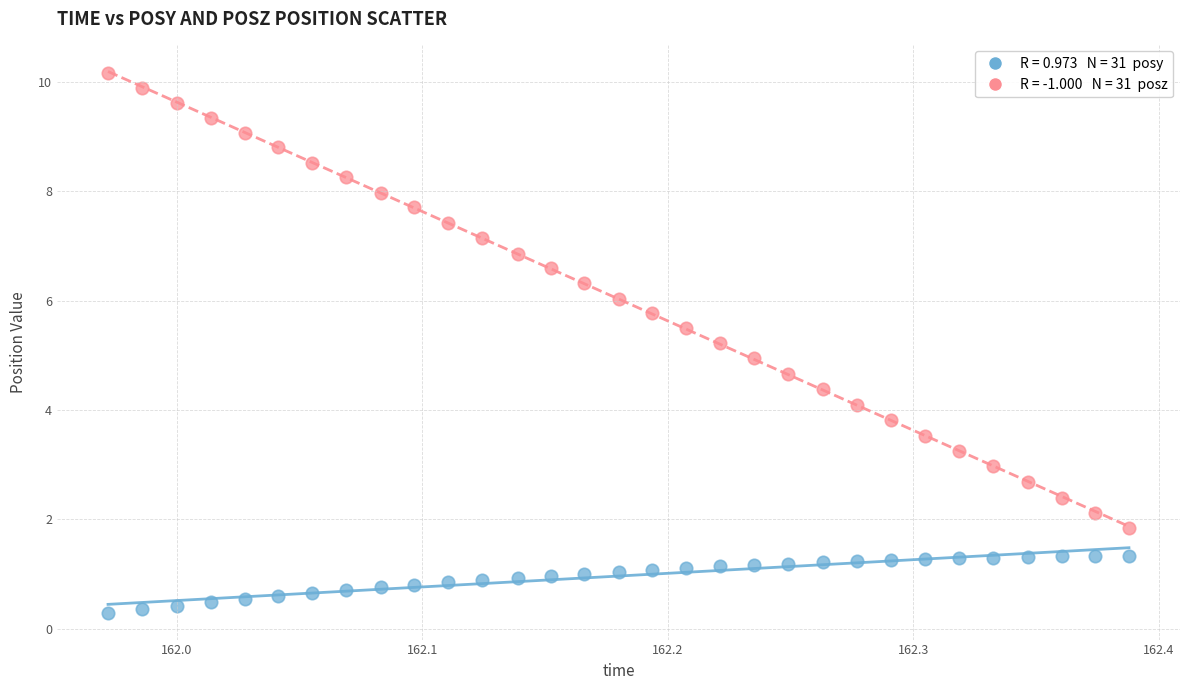

Across all data points, what is the range of Y values (max minus min)?

9.9